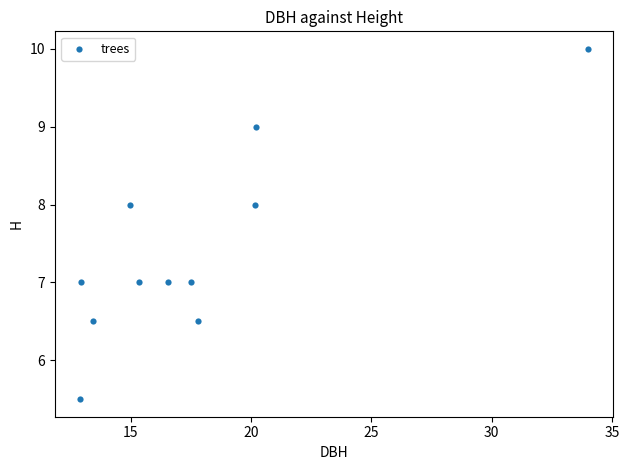

What is the average X value?

17.8